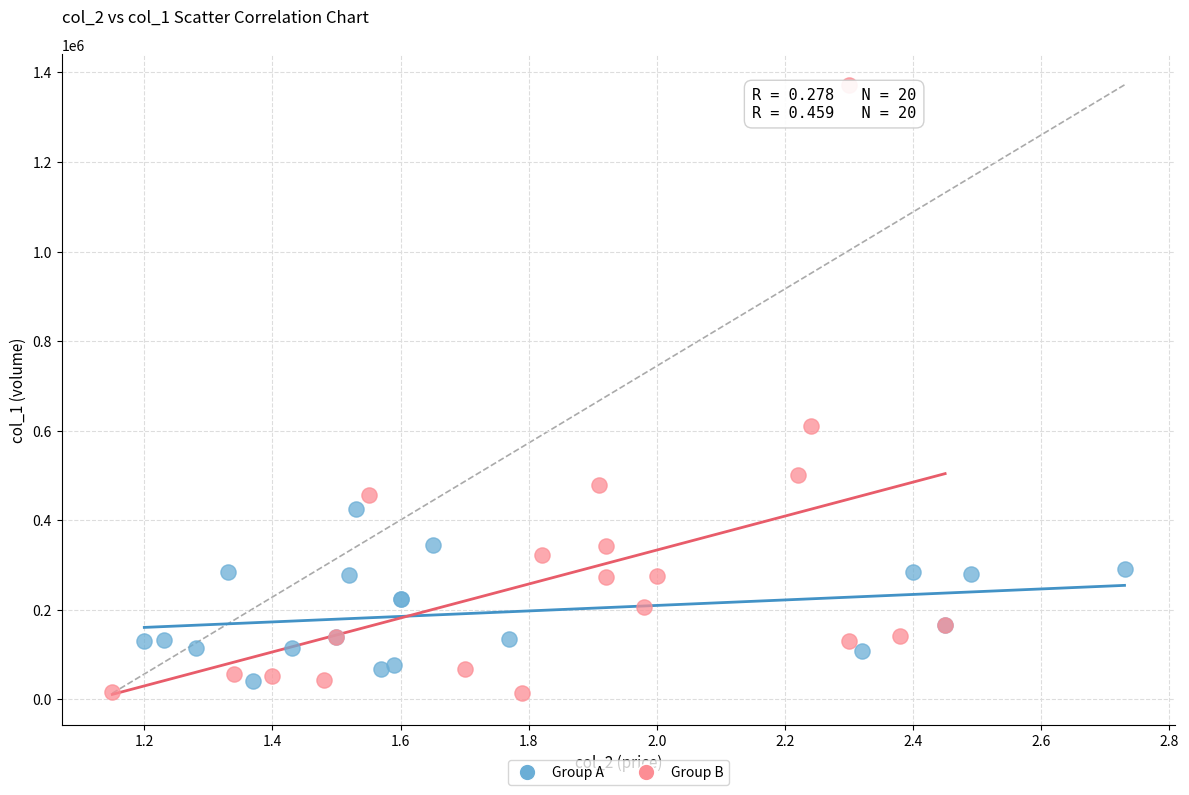

Which series contains the highest Y value?

Group B